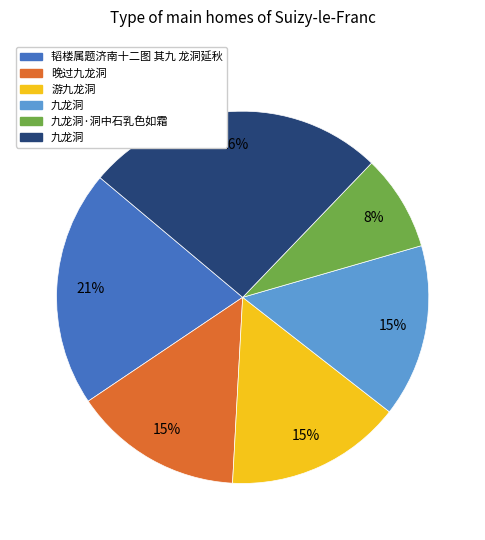

To the nearest percent, what is the difference between the largest and smallest slice percentages?

18%